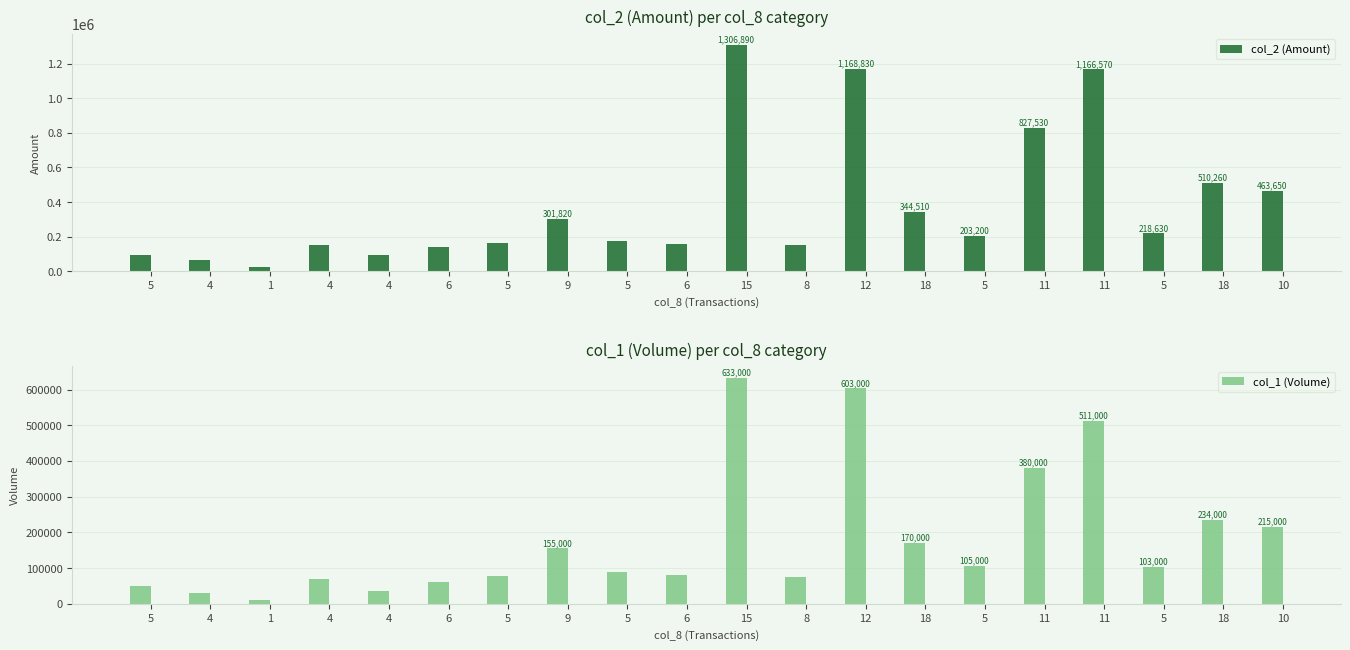

What is the difference between the maximum and second lowest values in the col_1 (Volume) series?

603000